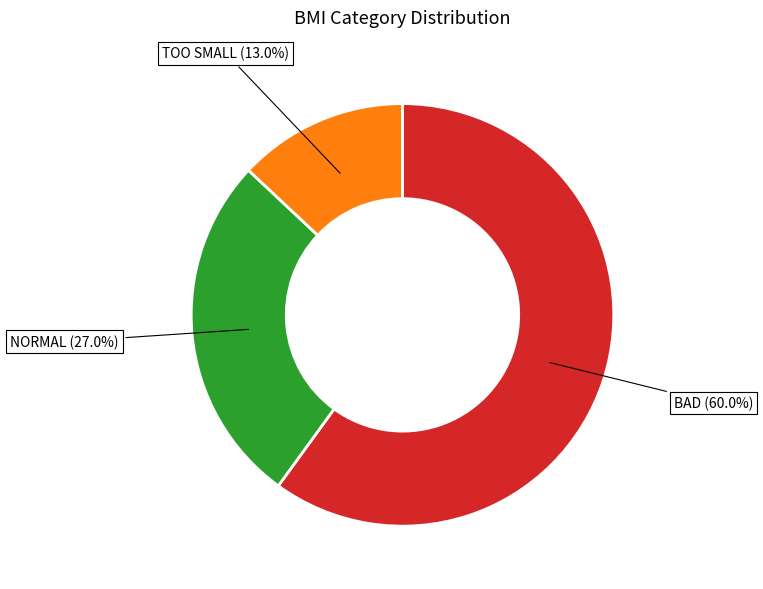

What is the smallest slice in the pie chart?

TOO SMALL